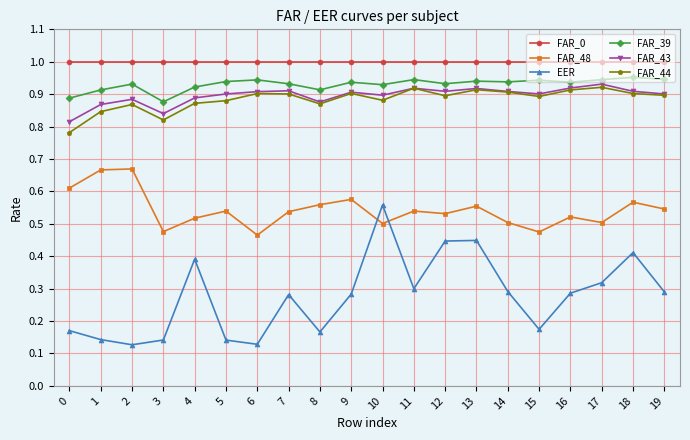

Which series changed the most between 10 and 15?

EER